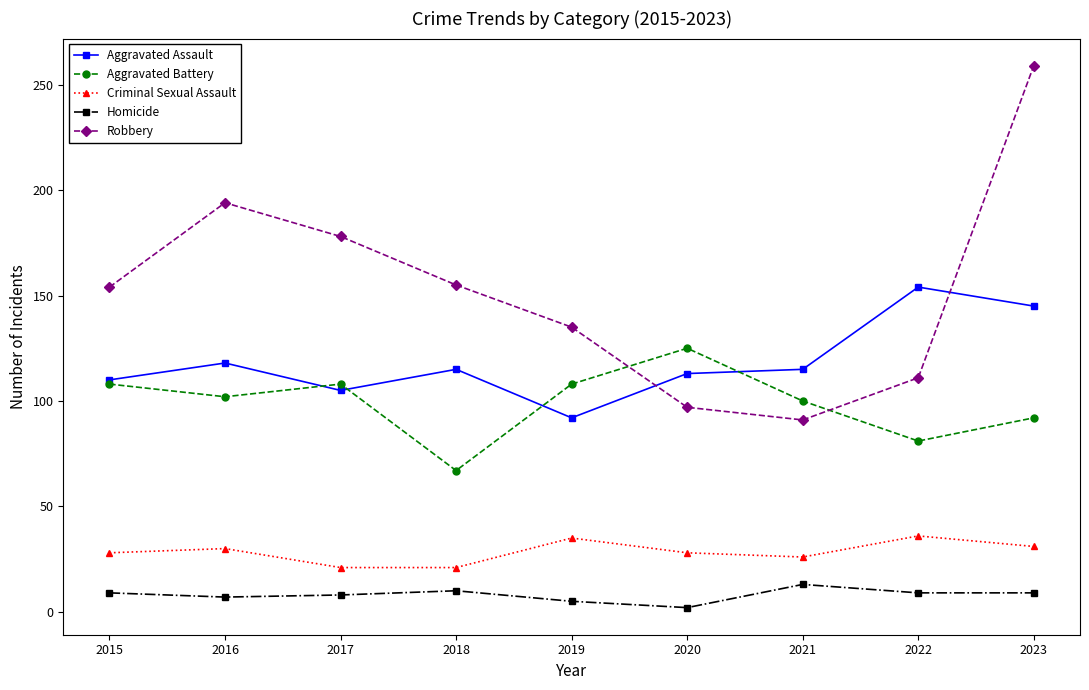

What is the value of the Homicide point at the 3rd from the left?

8